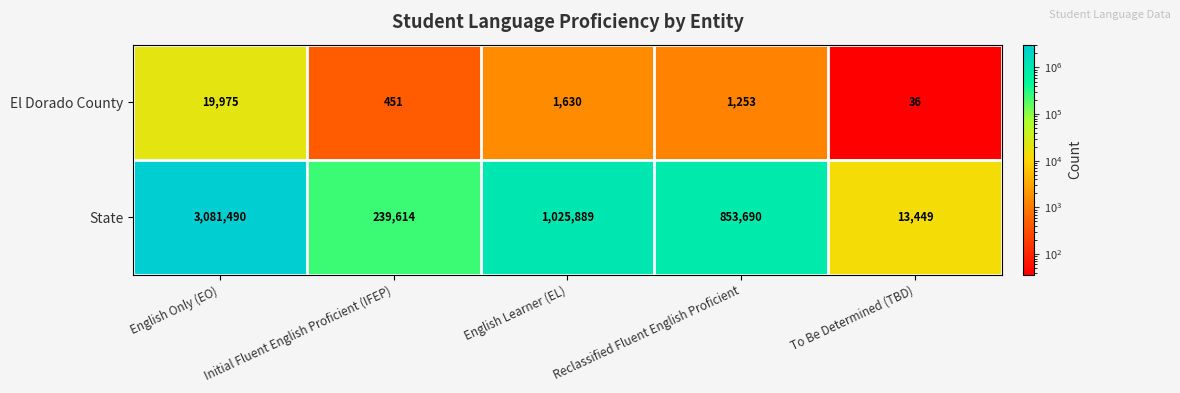

At how many categories does at least one series exceed 2723699?

1